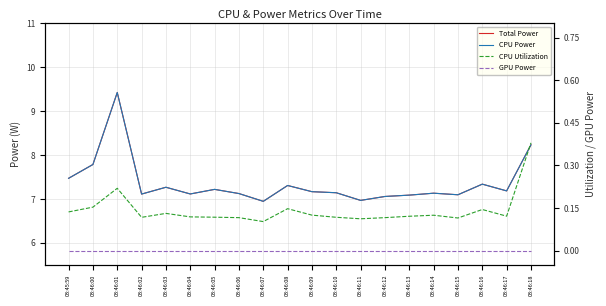

What is the average value of the CPU Power series?

7.4